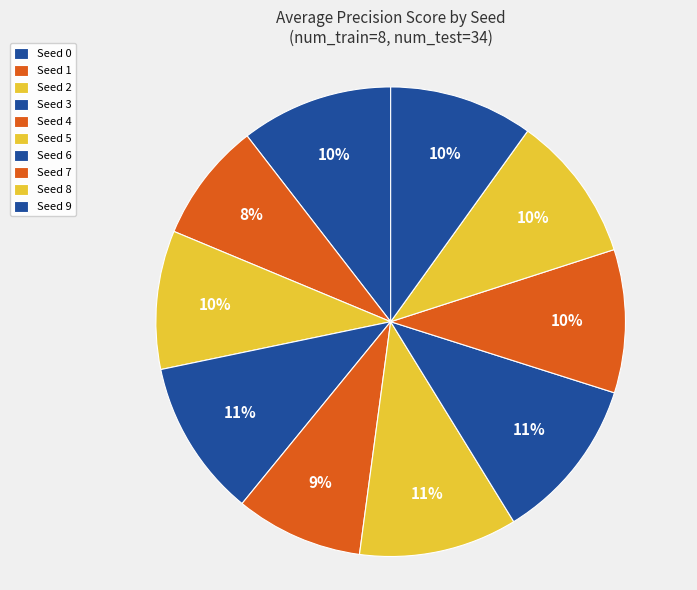

To the nearest percent, what portion does Seed 5 represent?

11%